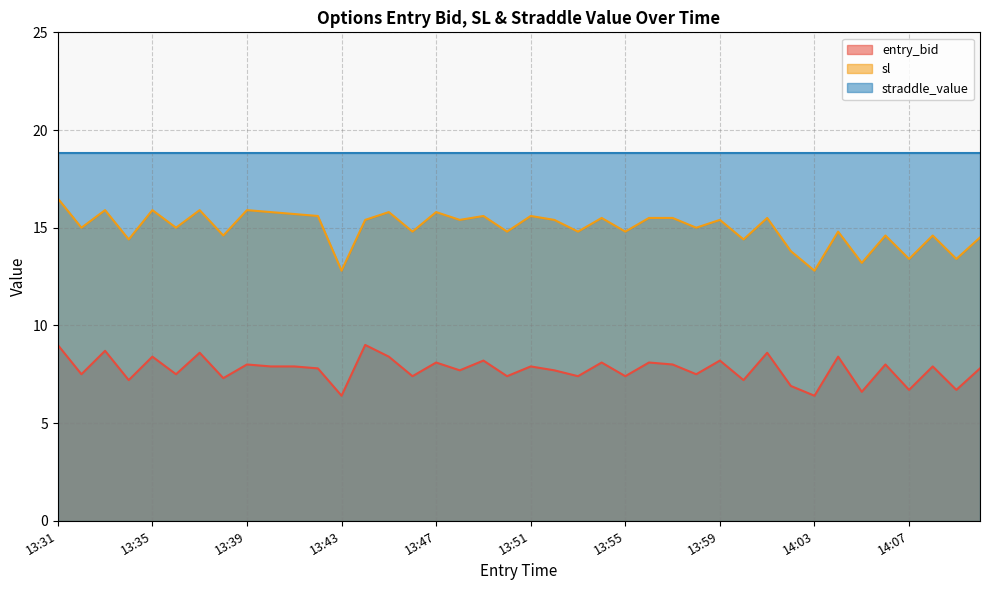

True or false: sl and entry_bid intersect in this chart.

False